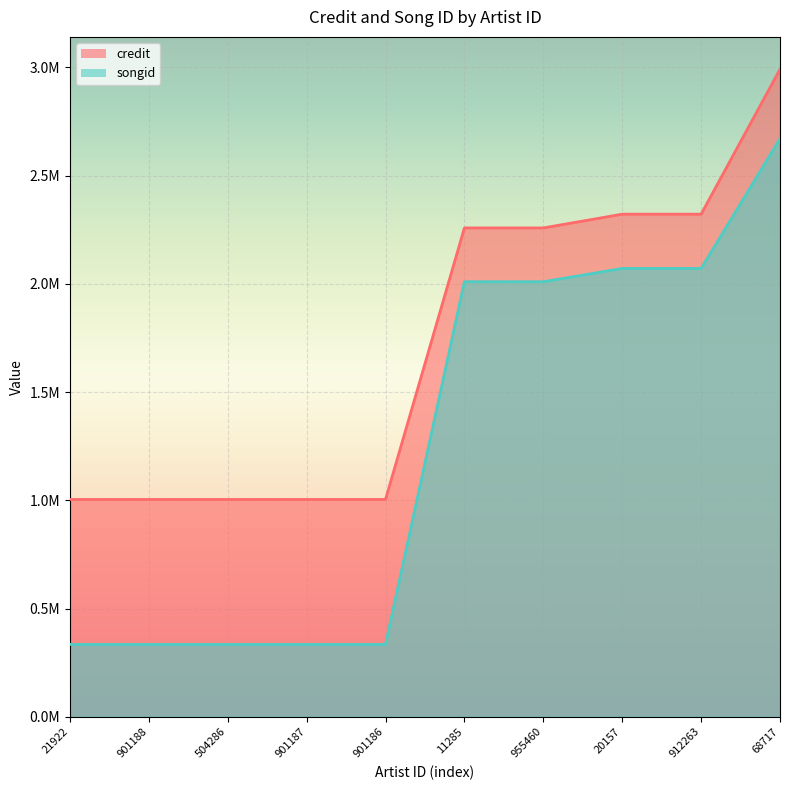

Rank the series at 901187 from highest to lowest value.

credit, songid